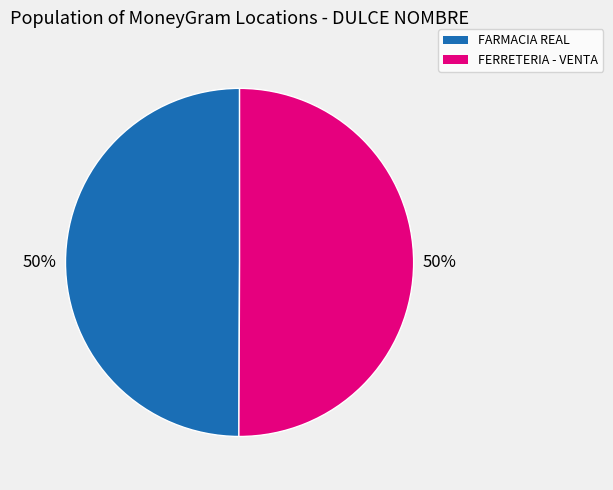

To the nearest percent, what is the average slice percentage?

50%